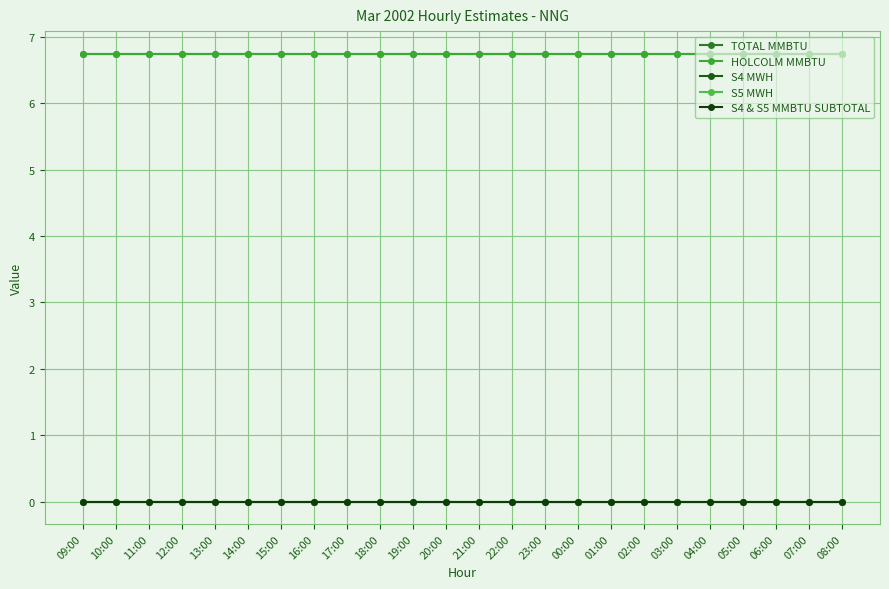

Where is S4 MWH nearest to the value 0?

09:00